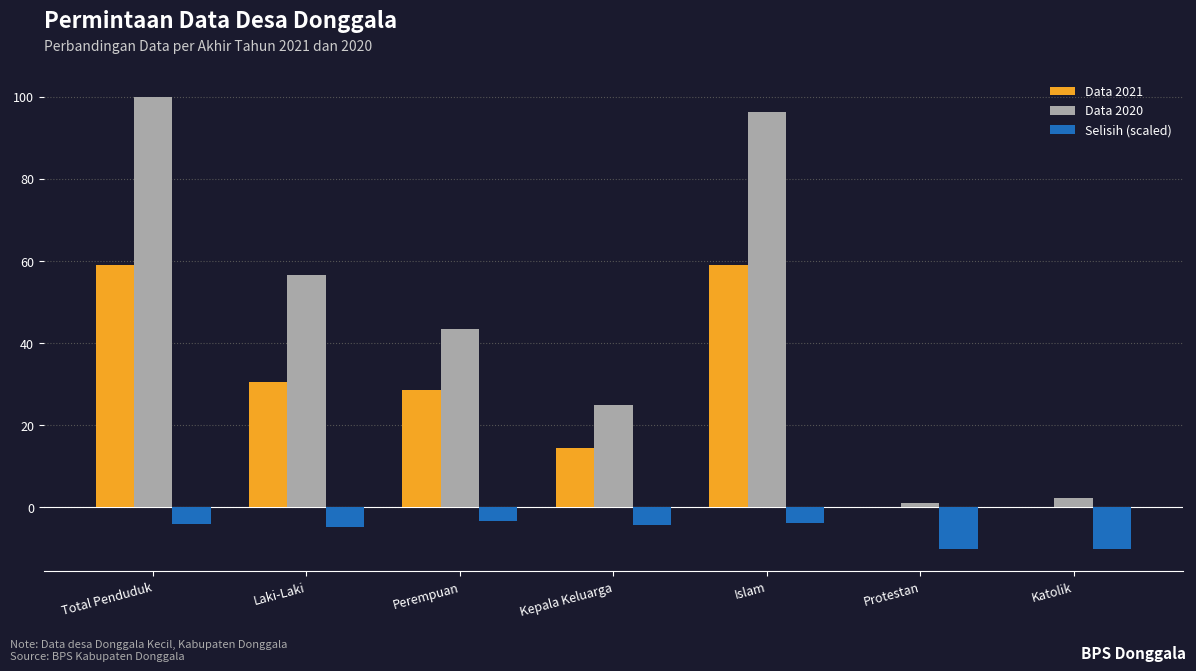

What is the sum of the Data 2021 values at Islam and Total Penduduk?

118.1